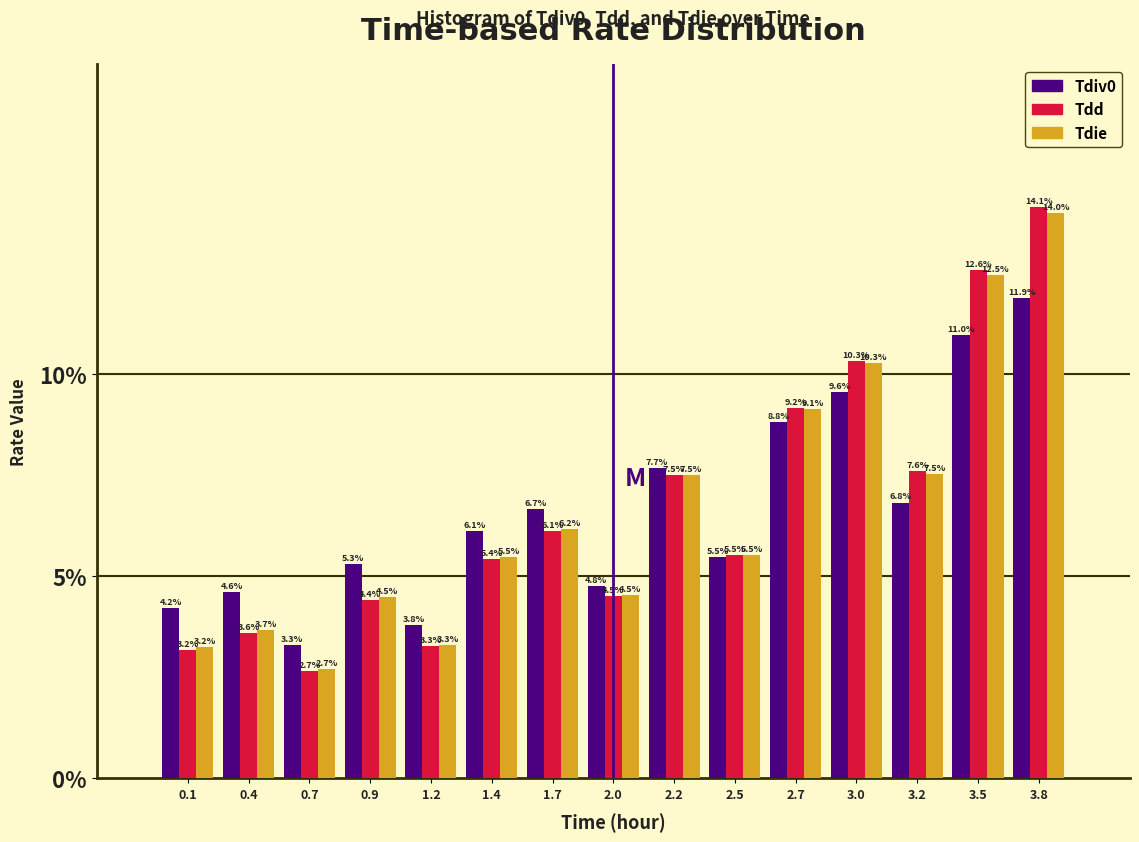

Reading right to left, extract all data points from this chart.

Tdiv0: 11.9	11.0	6.8	9.6	8.8	5.5	7.7	4.8	6.7	6.1	3.8	5.3	3.3	4.6	4.2
Tdd: 14.1	12.6	7.6	10.3	9.2	5.5	7.5	4.5	6.1	5.4	3.3	4.4	2.7	3.6	3.2
Tdie: 14.0	12.5	7.5	10.3	9.1	5.5	7.5	4.5	6.2	5.5	3.3	4.5	2.7	3.7	3.2